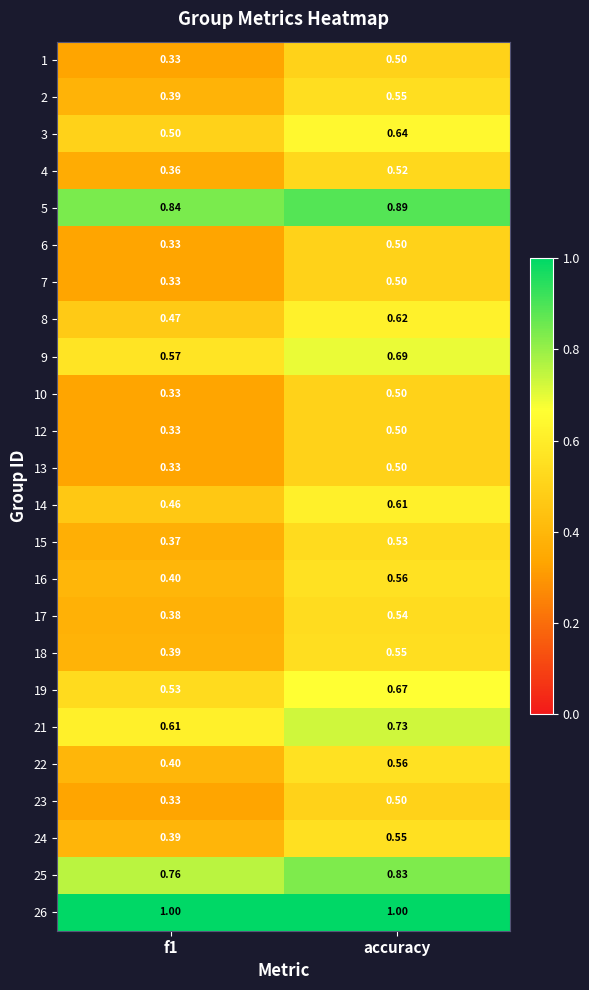

Which series has the largest total across all categories?

26